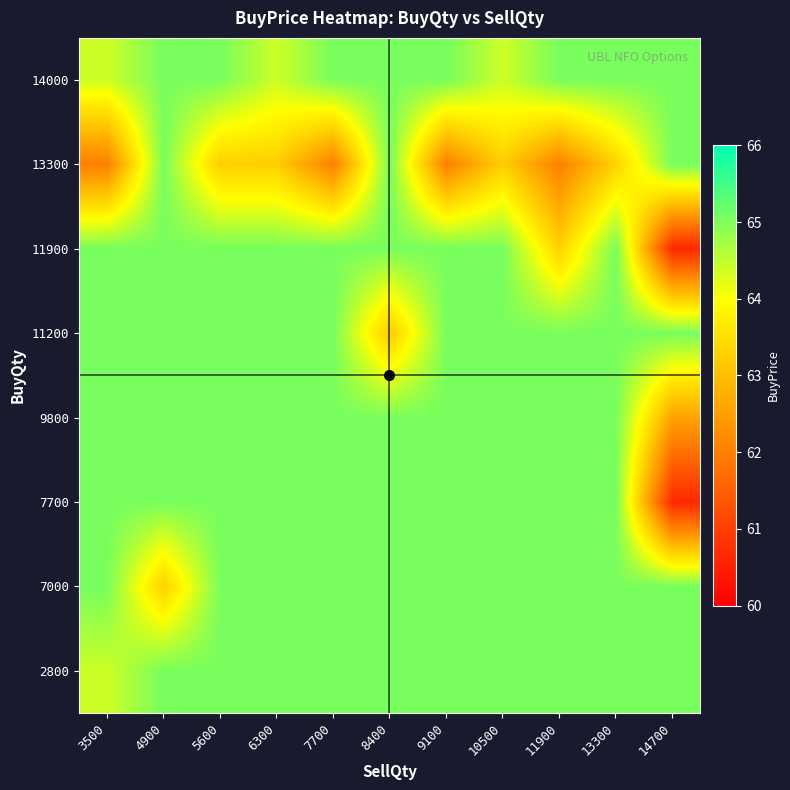

At 9100, list the series in order from smallest to largest.

13300, 2800, 7000, 7700, 9800, 11200, 11900, 14000